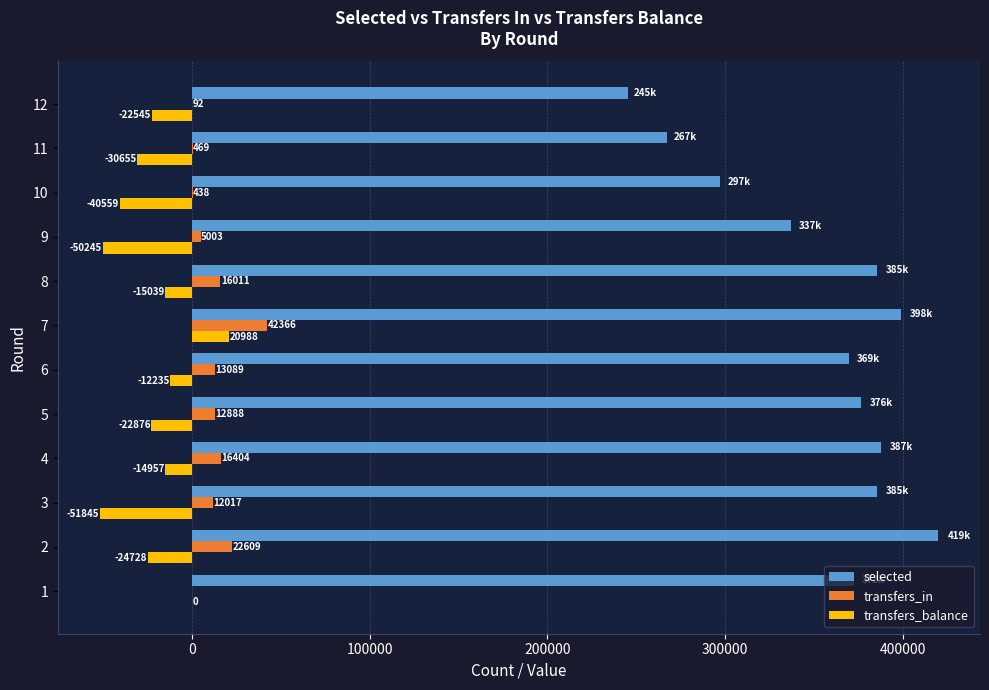

What is the sum of the selected values at 6 and 10?

666968